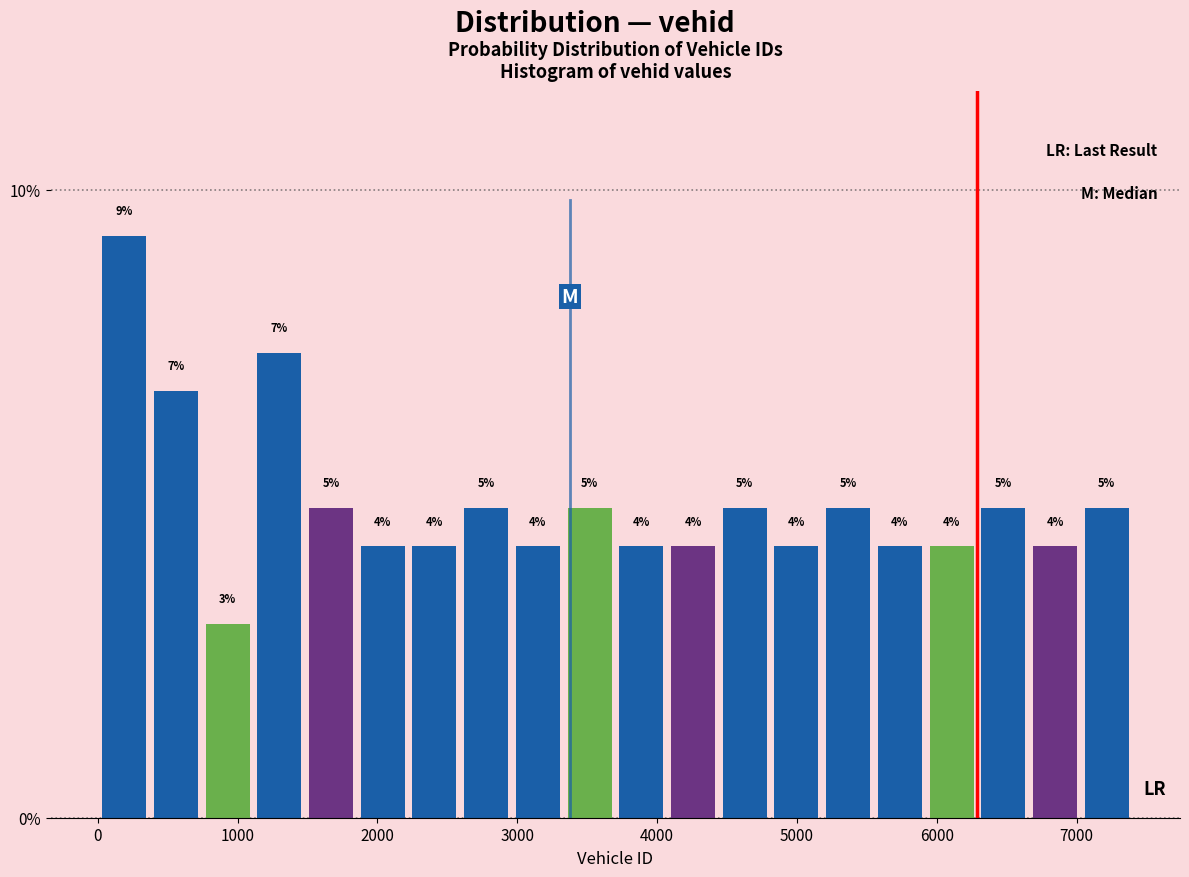

Around what value on the x-axis is the tallest bar? Give the approximate position of its centre, as read against the axis.

200